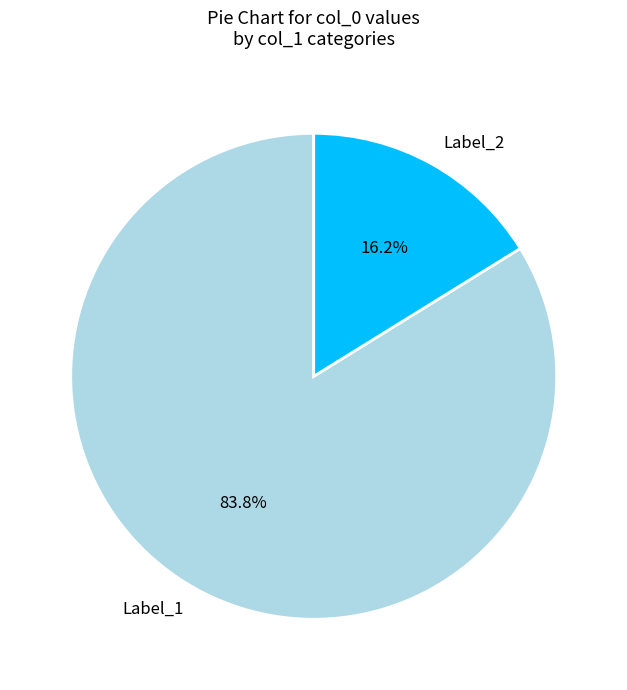

Which slice represents more than half of the pie?

Label_1